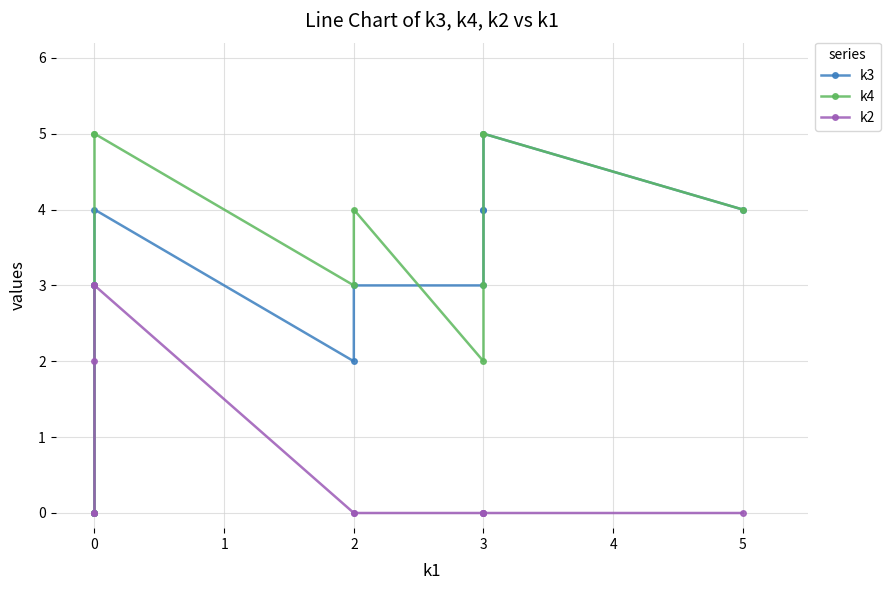

Which series has the largest total across all categories?

k4